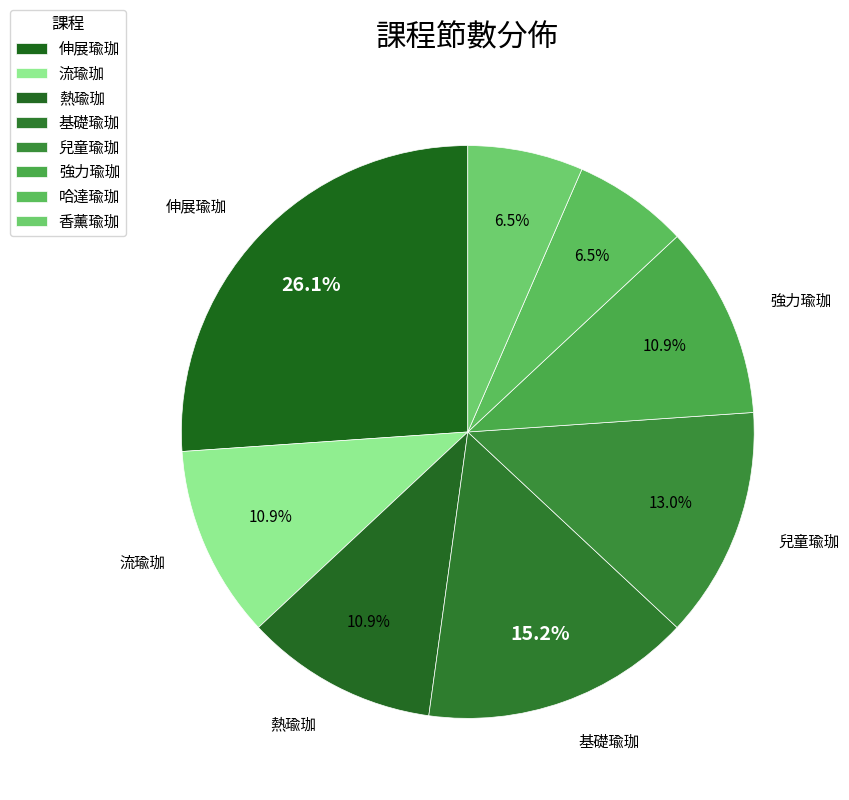

How many slices are in this pie chart?

8